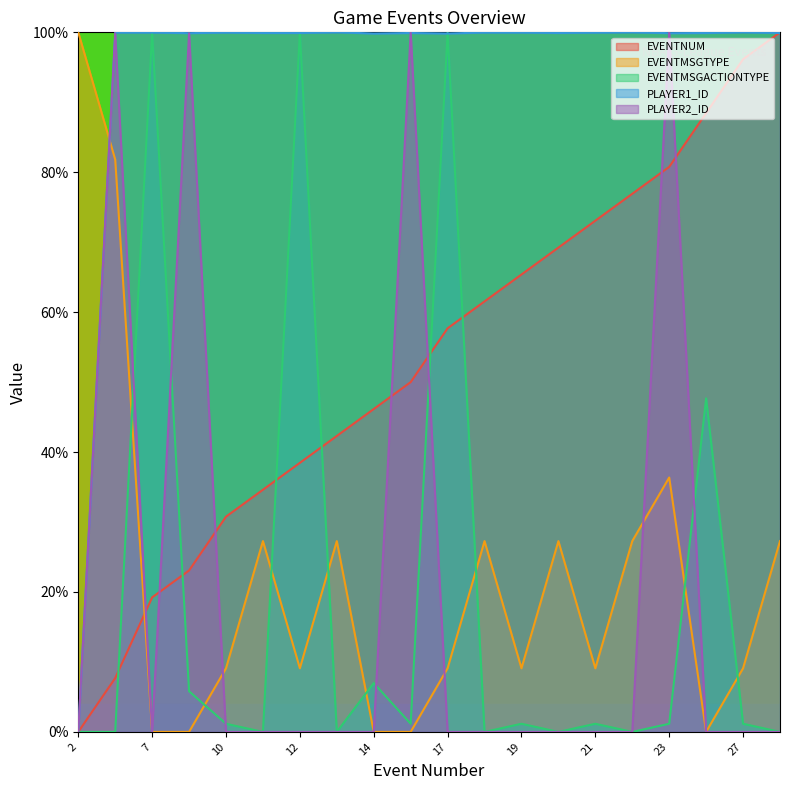

At 8, list the series in order from largest to smallest.

PLAYER1_ID, PLAYER2_ID, EVENTNUM, EVENTMSGACTIONTYPE, EVENTMSGTYPE